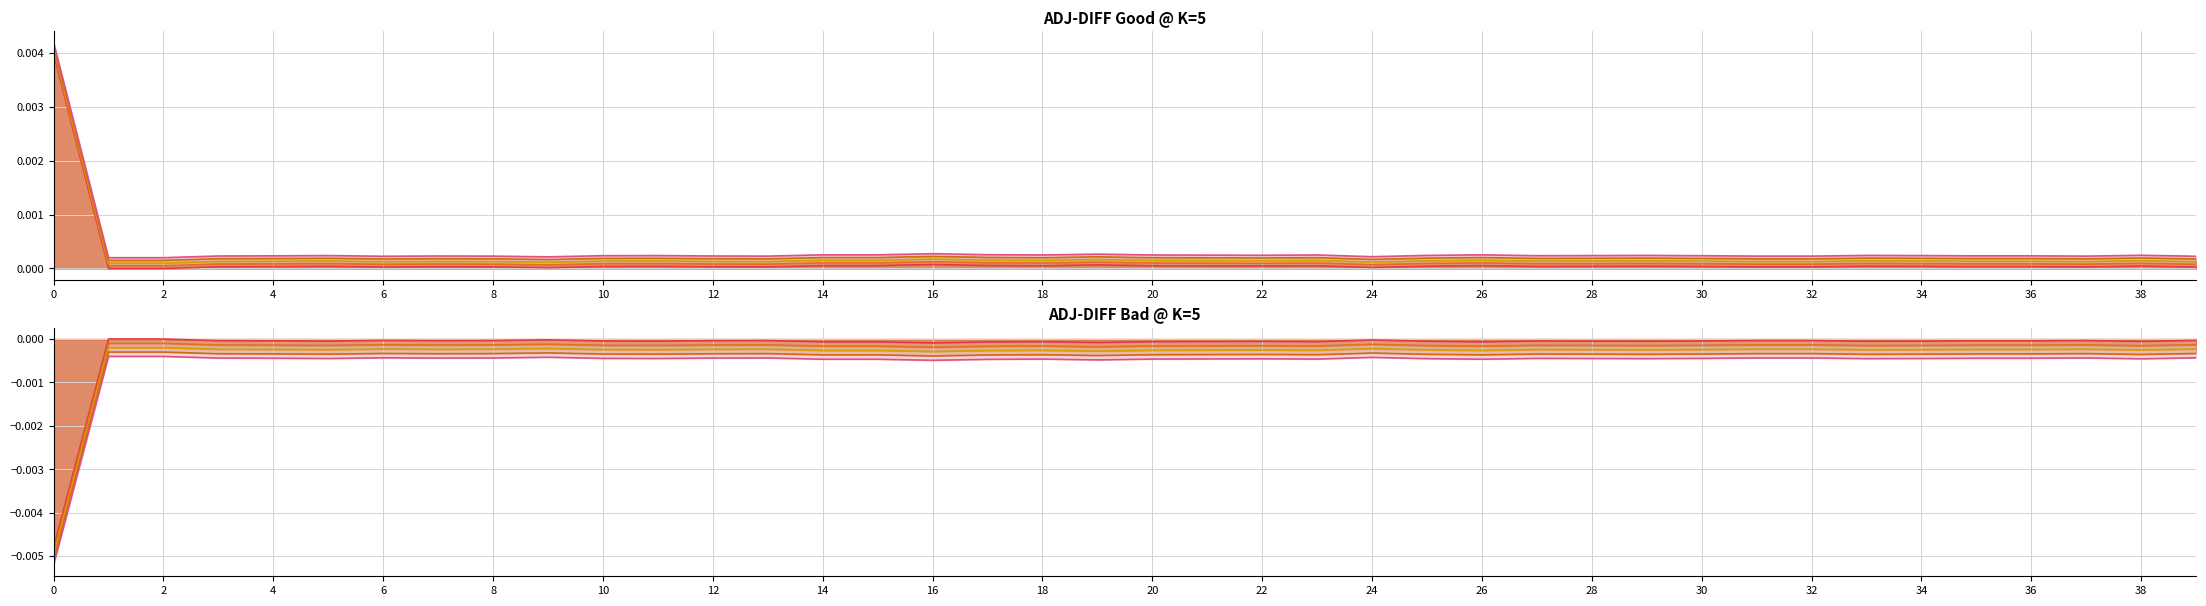

Does the chart have visible grid lines?

Yes